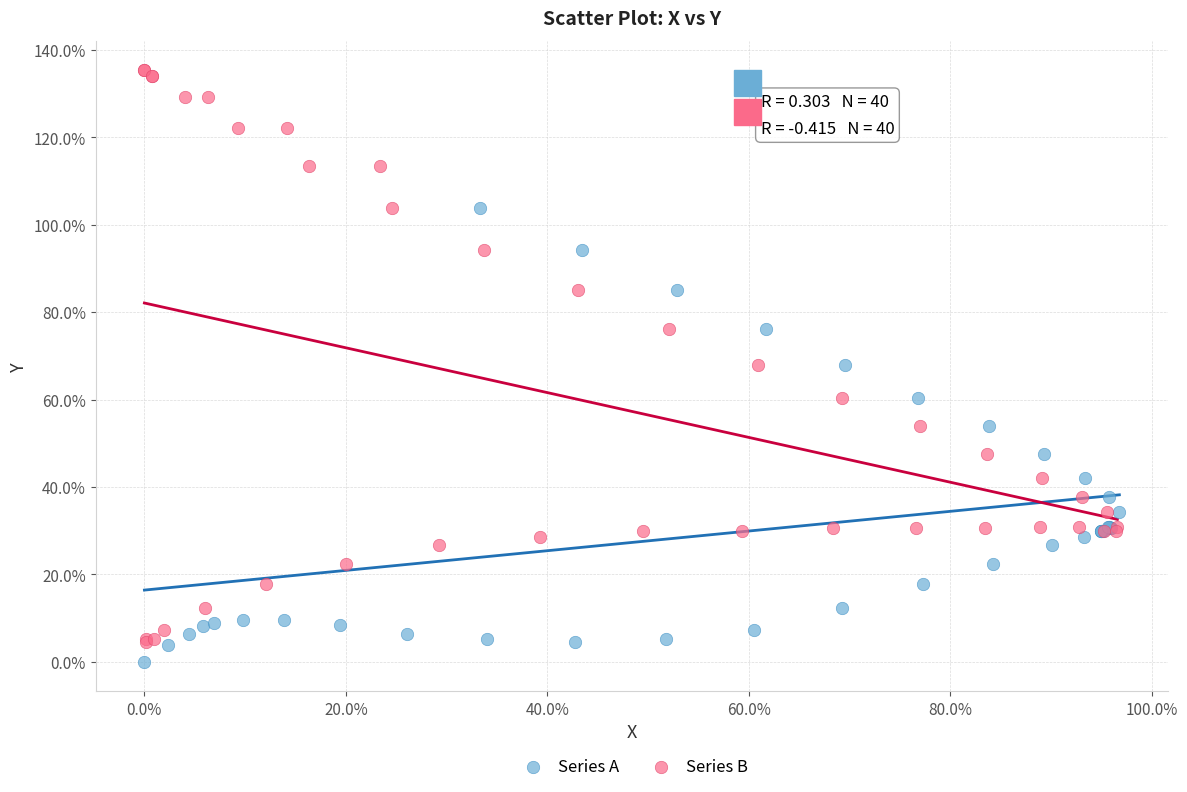

Which series reaches the maximum Y coordinate?

Series B